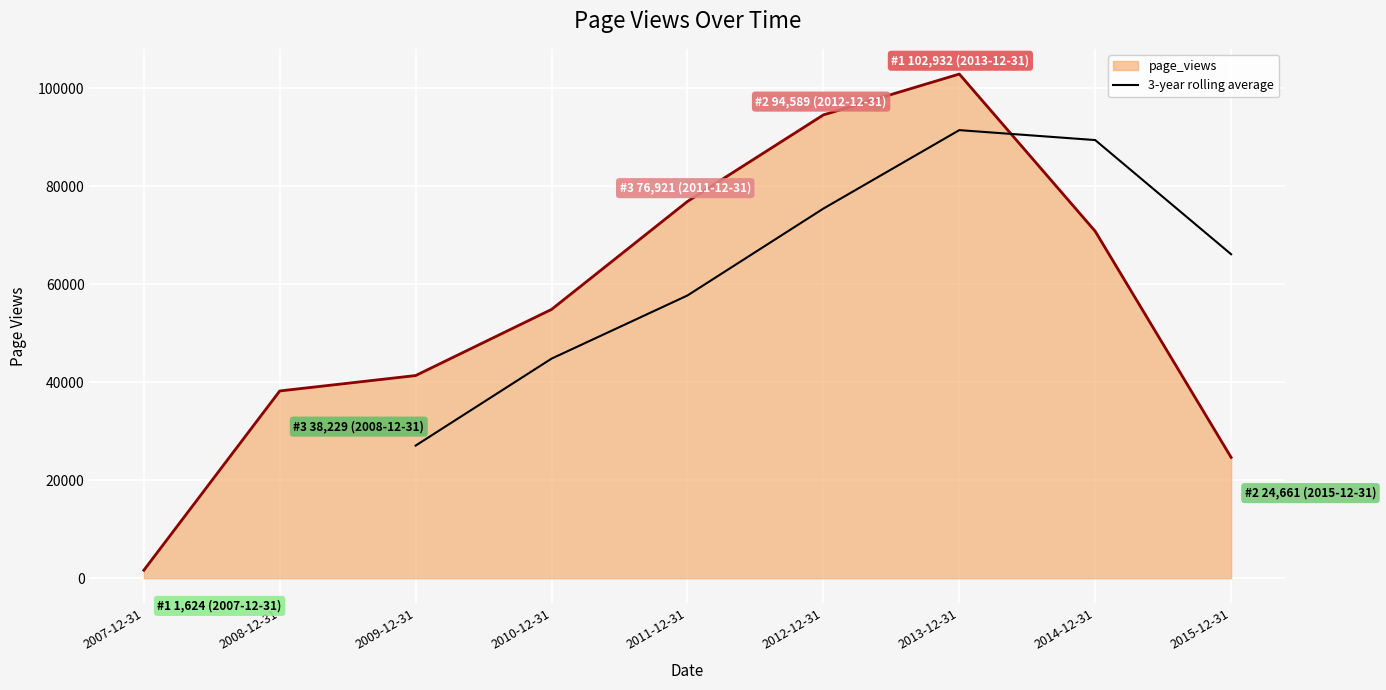

At which label is 3-year rolling average closest to 59278?

2011-12-31